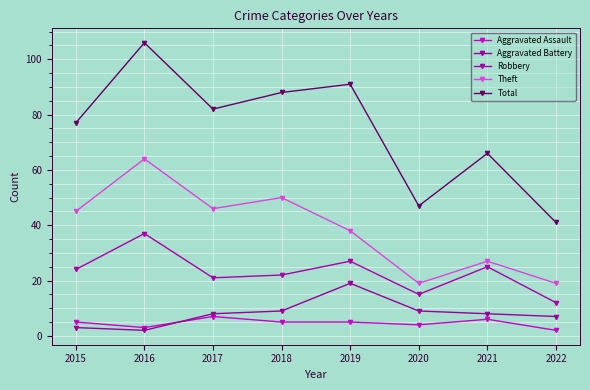

Between 2018 and 2021, which series saw the biggest shift?

Theft